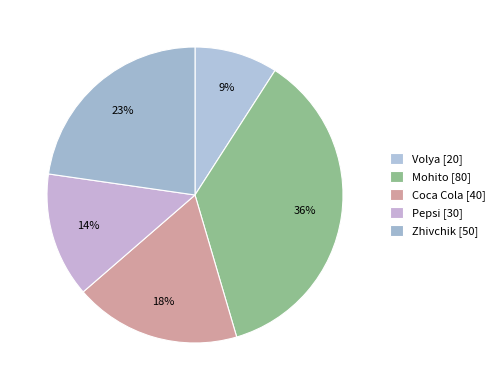

What is the total percentage of Pepsi and Volya?

22.7%